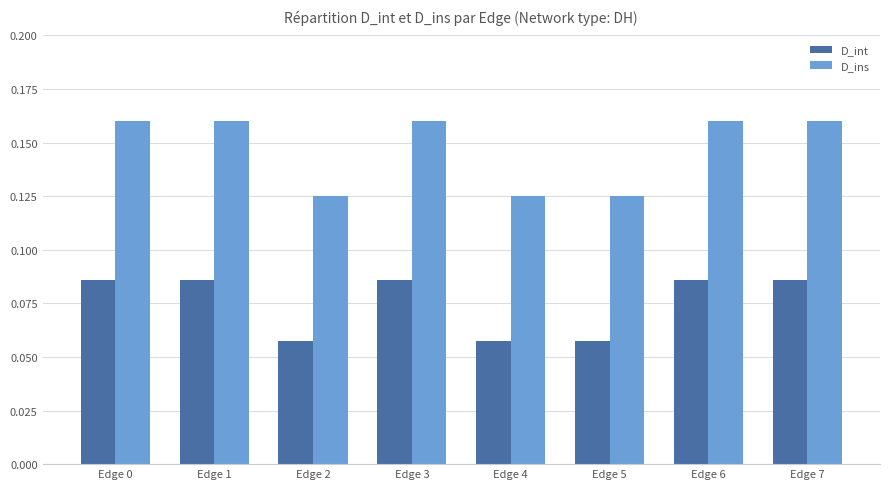

Which series has the widest spread of values?

D_ins